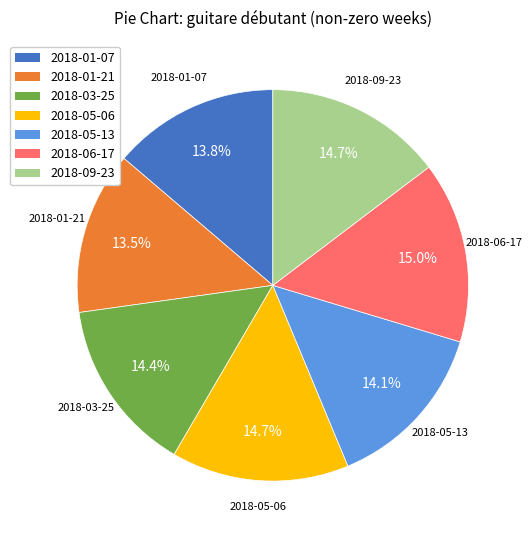

True or false: 2018-01-07 accounts for 1% of the total.

False